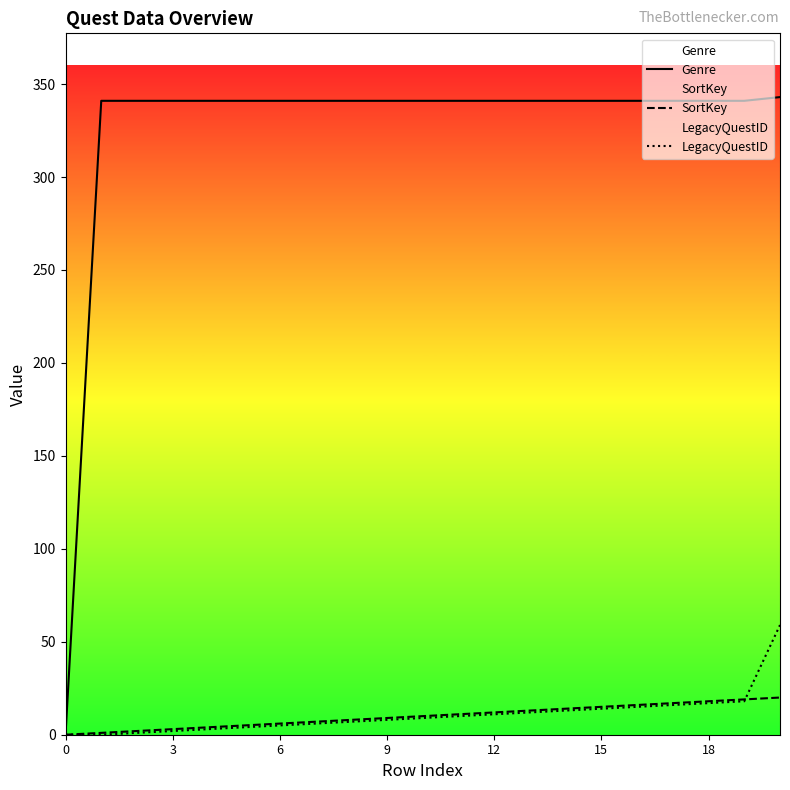

The SortKey series shows 0 at 0. True or false?

True